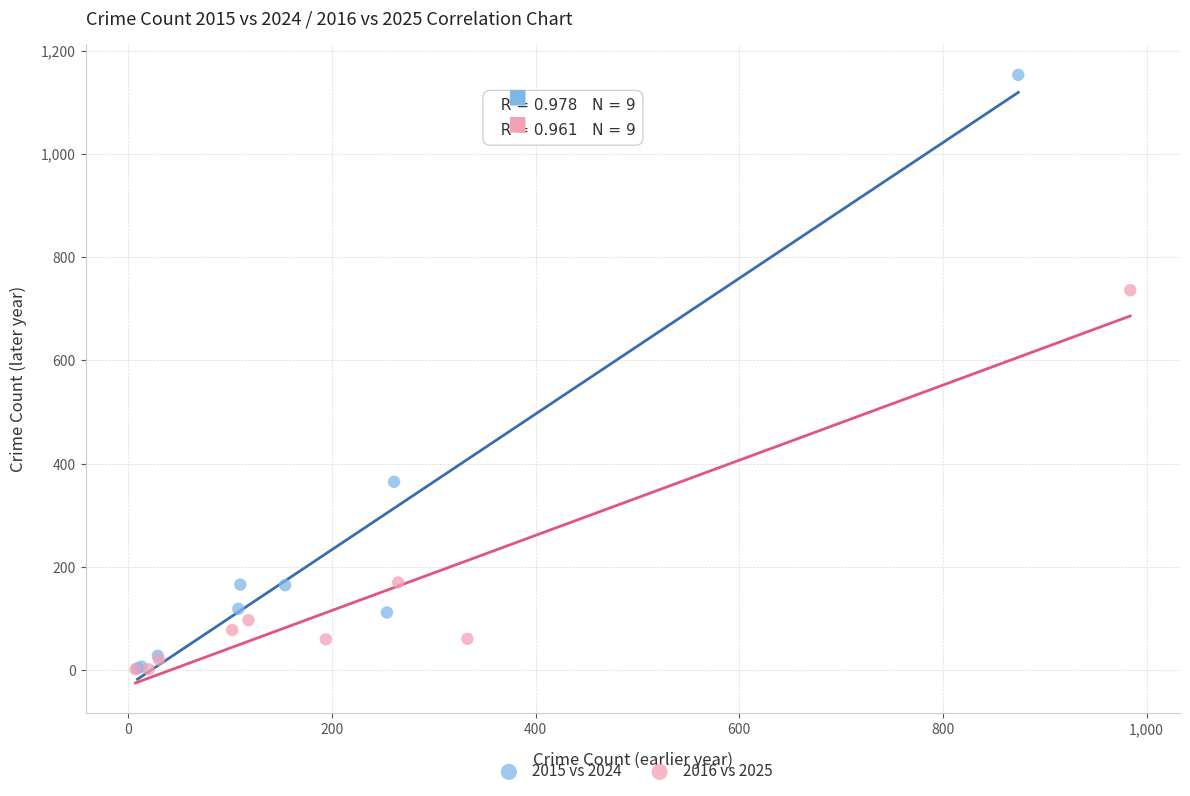

Which series reaches the maximum Y coordinate?

2015 vs 2024